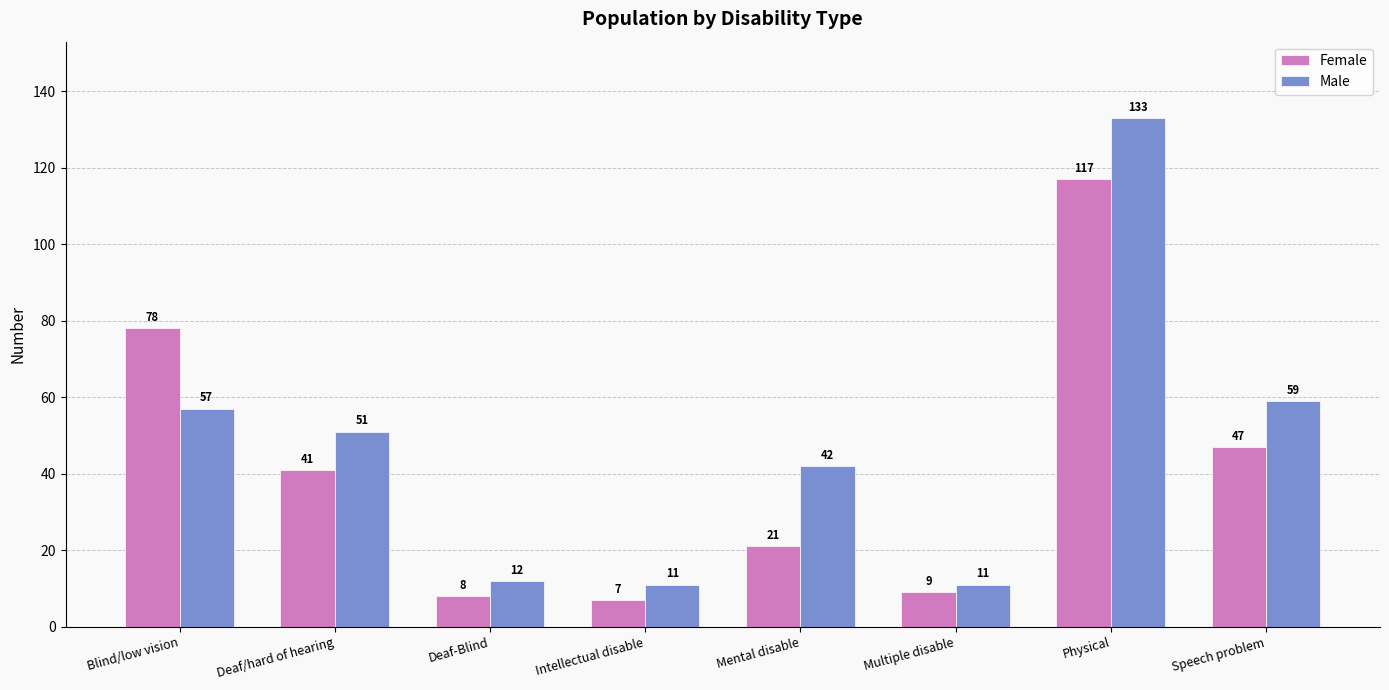

At Deaf-Blind, list the series in order from largest to smallest.

Male, Female